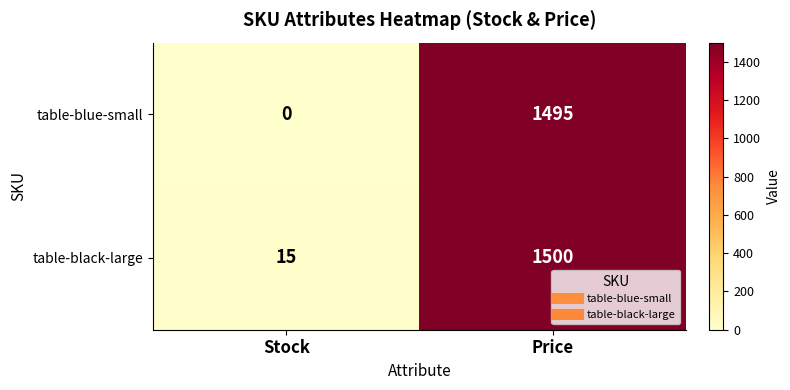

Reading right to left, extract all data points from this chart.

table-blue-small: 1495	0
table-black-large: 1500	15